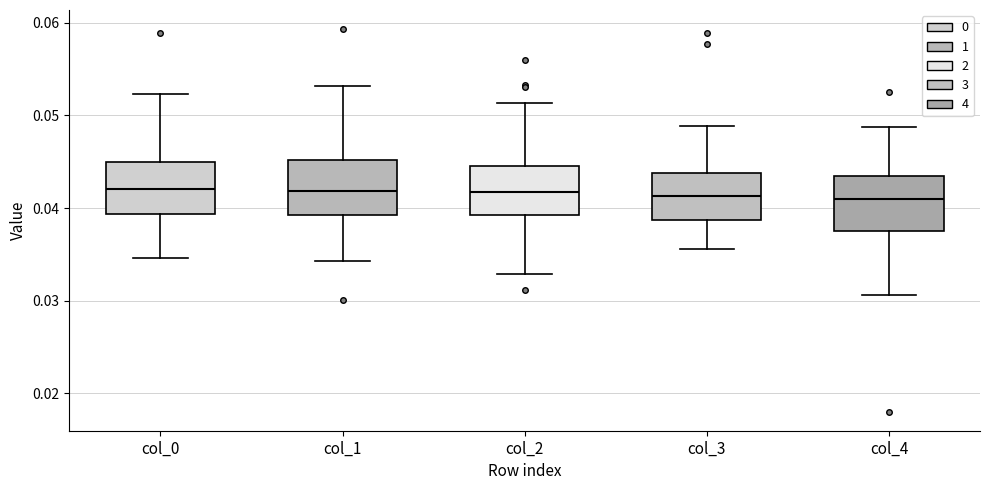

Where does the lower whisker of the box for col_0 end on the y-axis? The values are not printed on the chart, so give them approximately, as read against the axis.

0.035